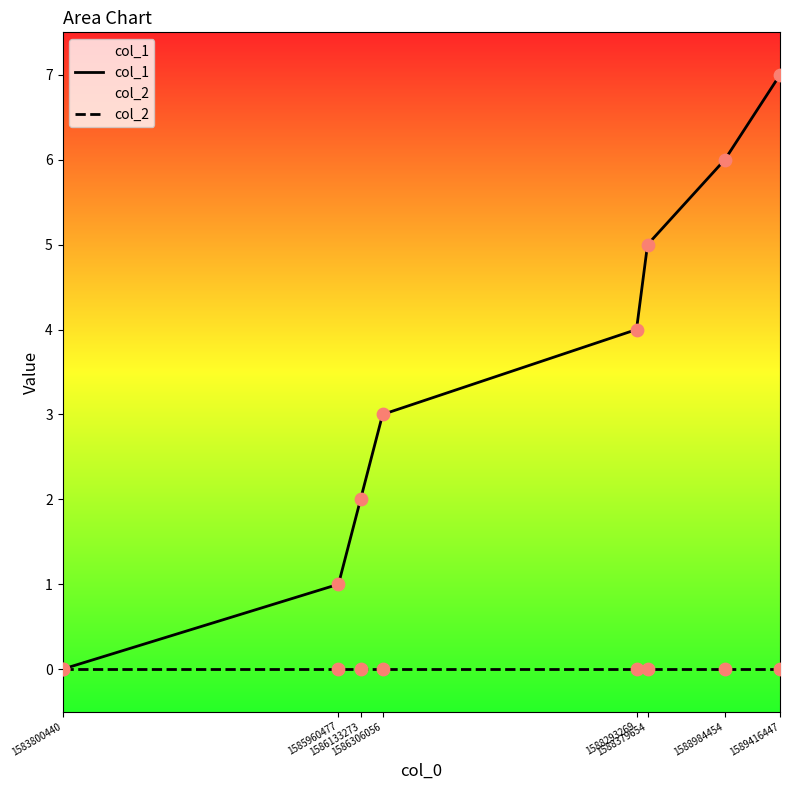

Which series reaches the minimum Y coordinate?

col_1